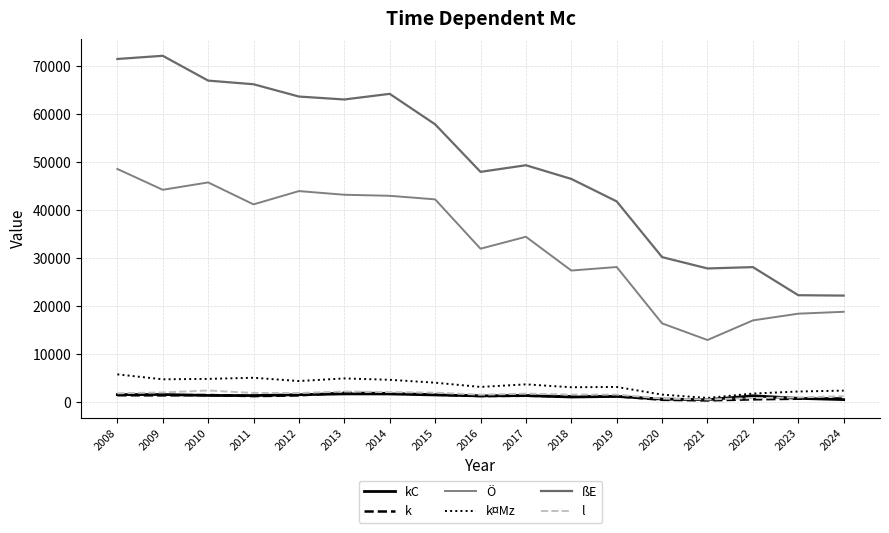

Rank the series at 2024 from lowest to highest value.

kC, k, l, k¤Mz, Ö, ßE